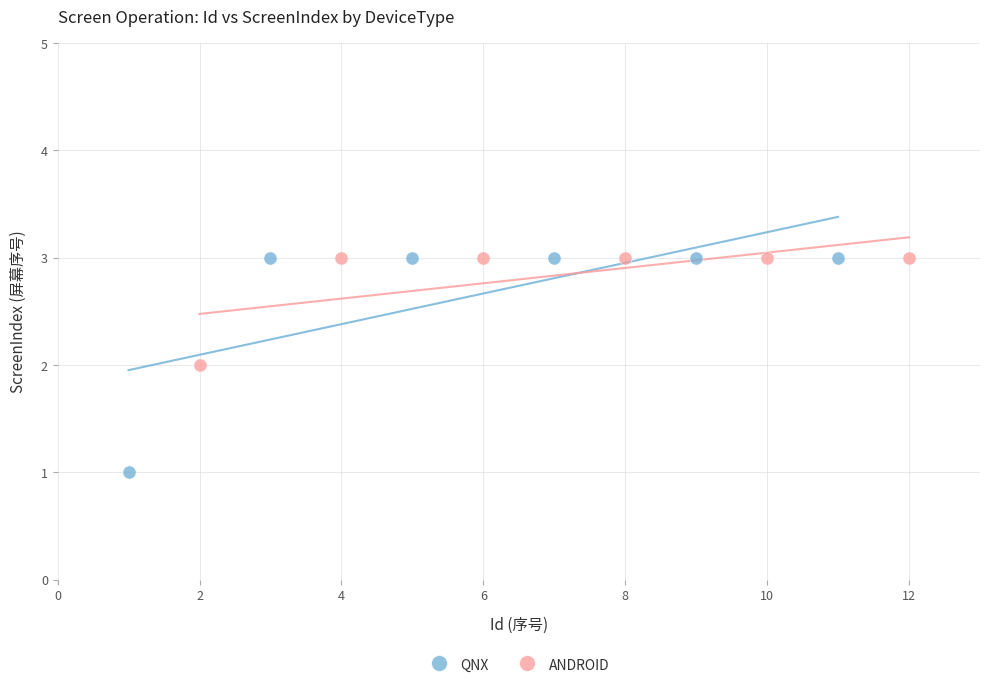

Which series has the largest Y range (max minus min)?

QNX